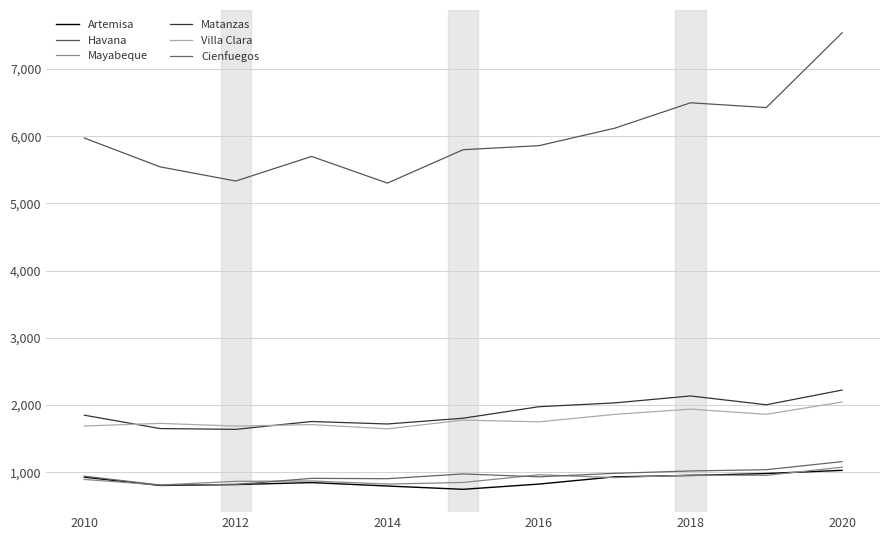

Does the chart have visible grid lines?

Yes